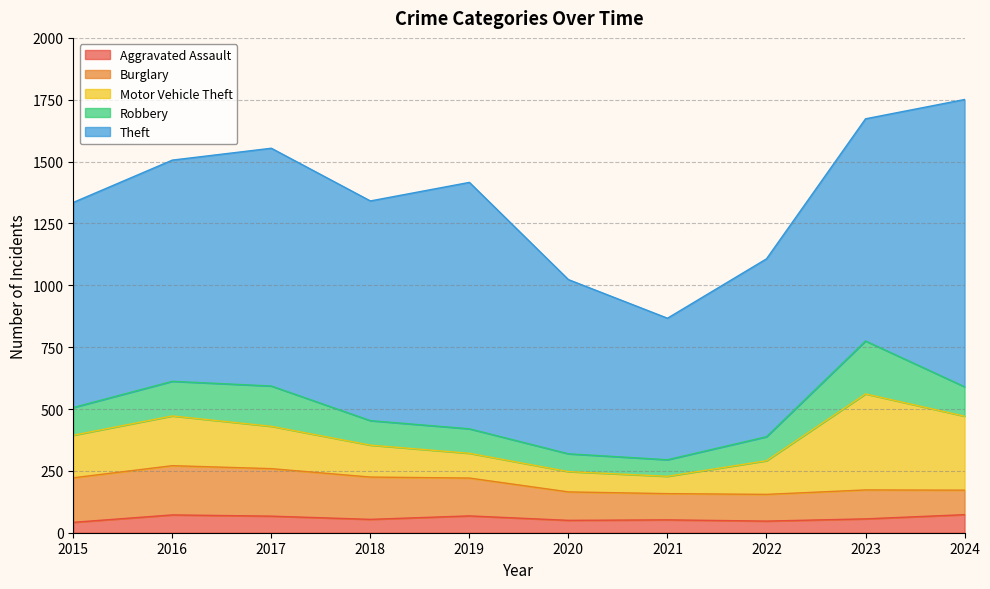

Which category has the highest value in the Aggravated Assault series?

2024